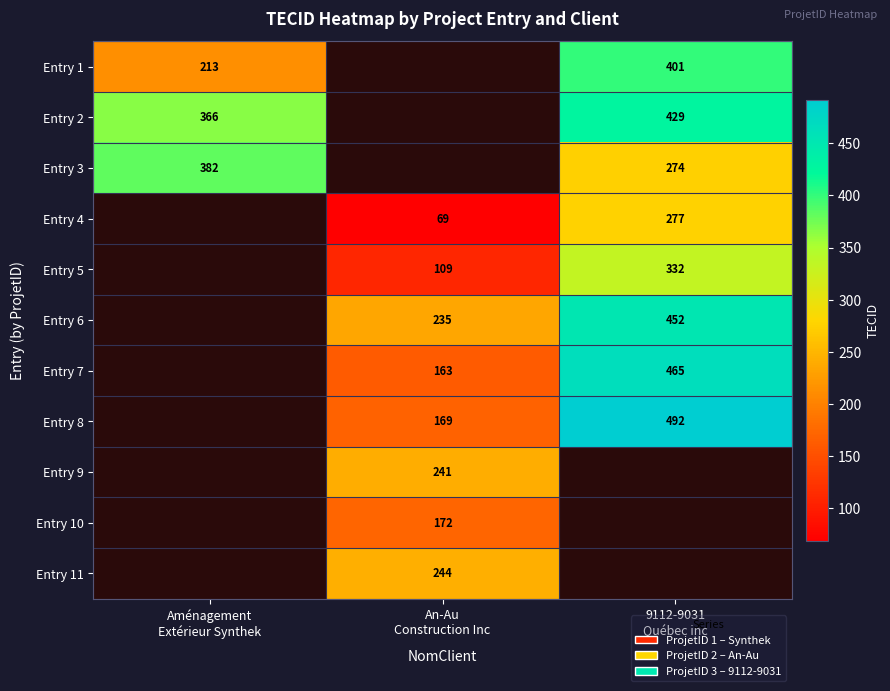

Which category has the lowest value across all series?

An-Au
Construction Inc